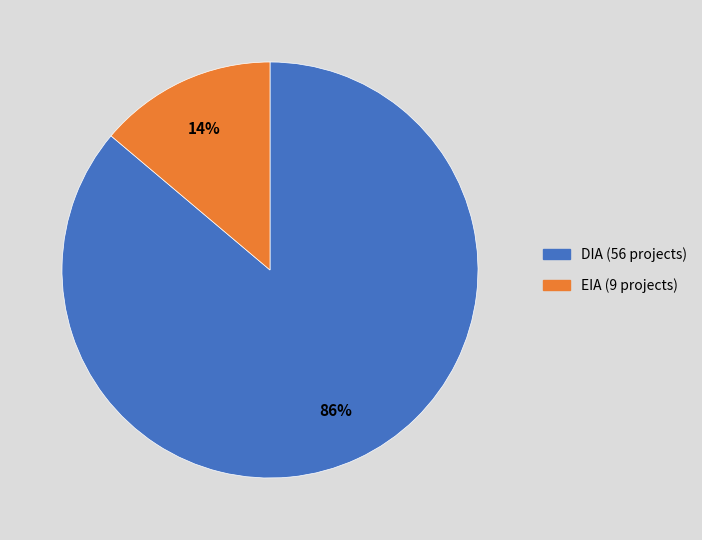

Combined, do EIA and DIA account for over 50%?

Yes